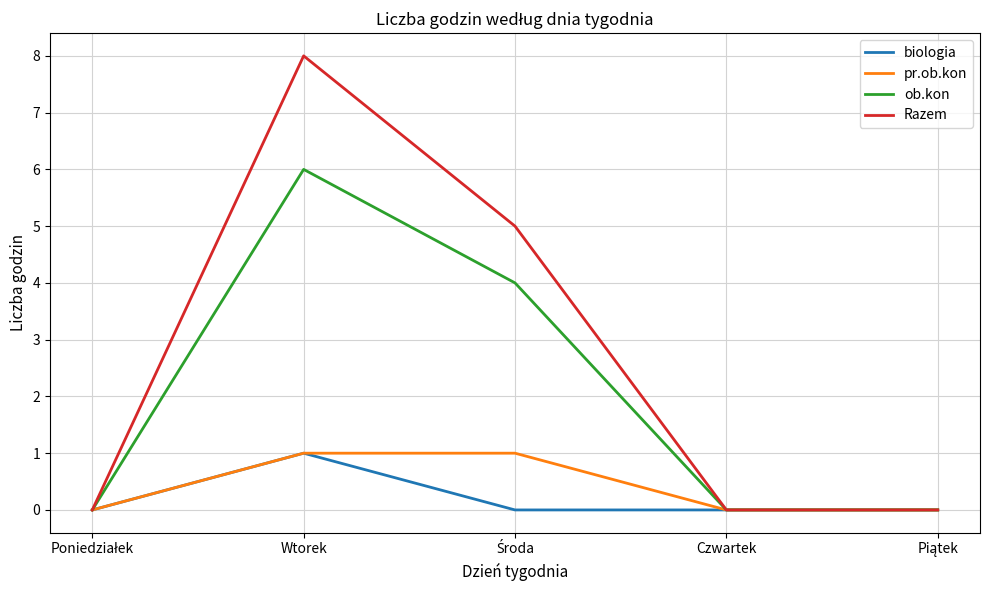

At which category is the sum across all series the highest?

Wtorek